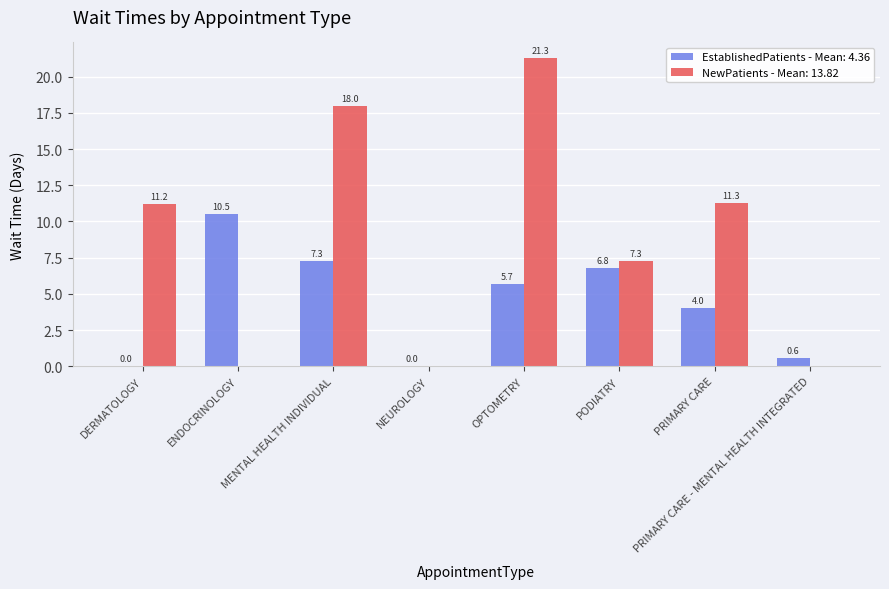

Between MENTAL HEALTH INDIVIDUAL and PRIMARY CARE - MENTAL HEALTH INTEGRATED, which series saw the biggest shift?

NewPatients - Mean: 13.82